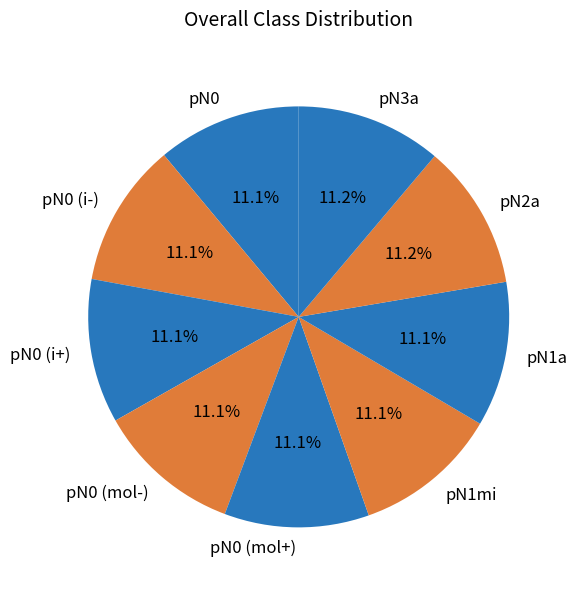

The pN0 (mol+) slice represents 11% of the pie. True or false?

True